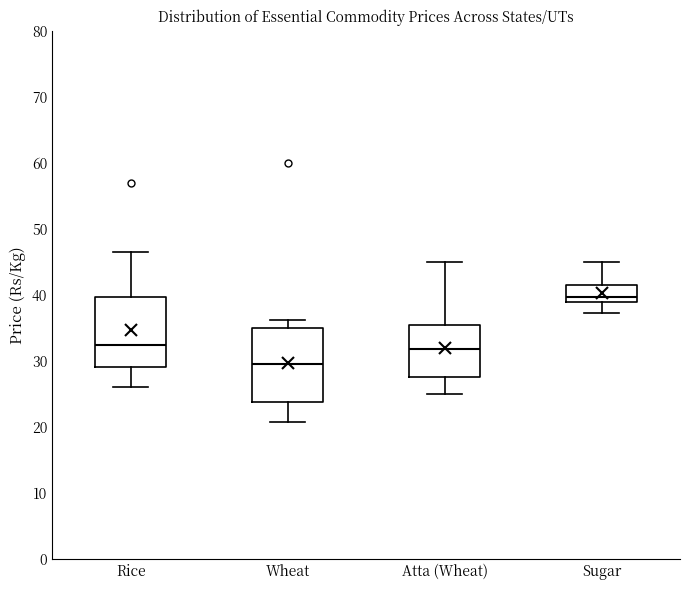

Reading left to right, transcribe this box plot: for each box, give where its median line is, the range the box spans, and where its two whiskers end, as read against the y-axis. The values are not printed on the chart, so give them approximately, as read against the axis.

Rice: median 33, box 29 to 40, whiskers 26 to 47
Wheat: median 30, box 24 to 35, whiskers 21 to 36
Atta (Wheat): median 32, box 28 to 36, whiskers 25 to 45
Sugar: median 40, box 39 to 42, whiskers 37 to 45